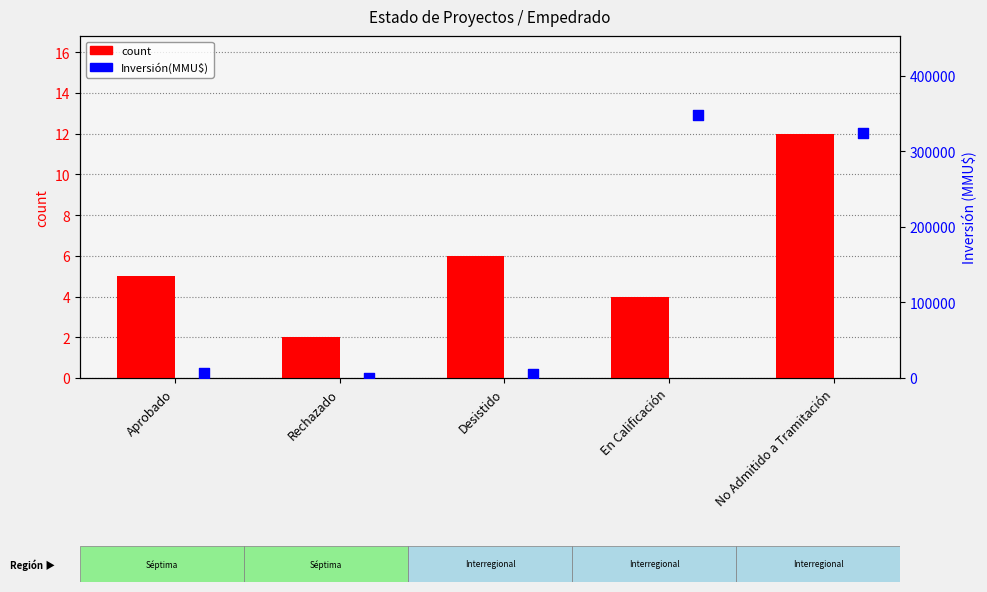

What are all the series names shown in the legend?

count, Inversión(MMU$)